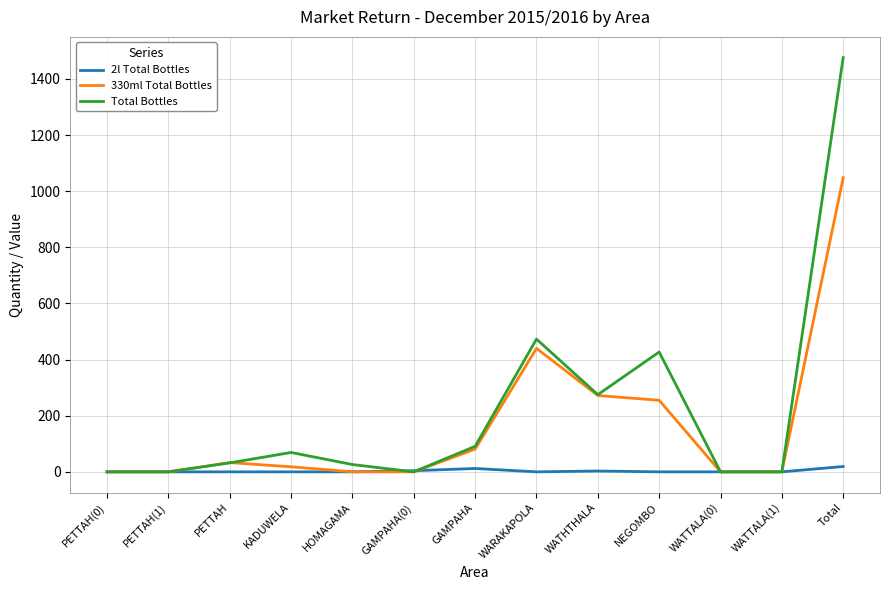

At which label is 330ml Total Bottles closest to 524?

WARAKAPOLA